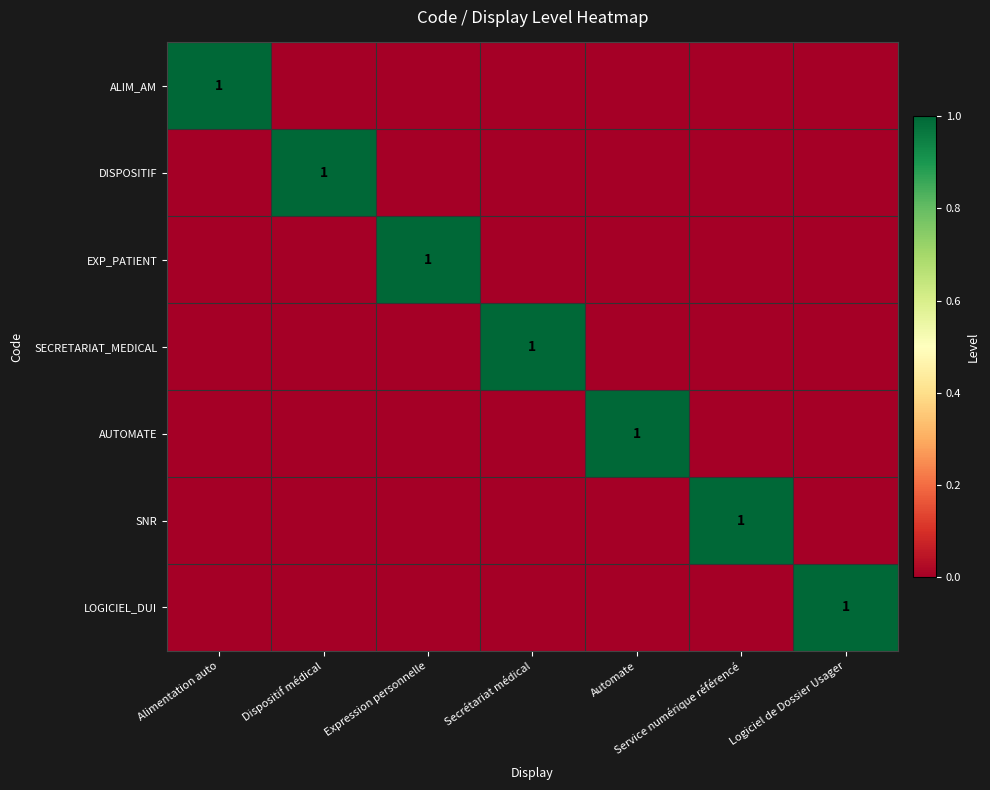

The value of EXP_PATIENT at Expression personnelle is 2. True or false?

False